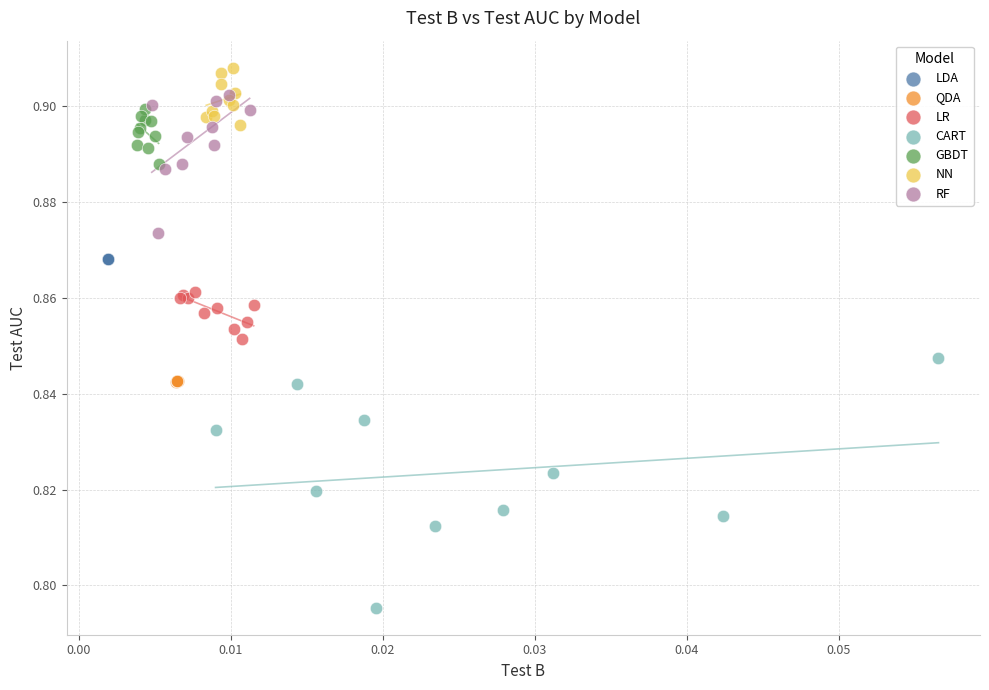

Which series reaches the maximum Y coordinate?

NN